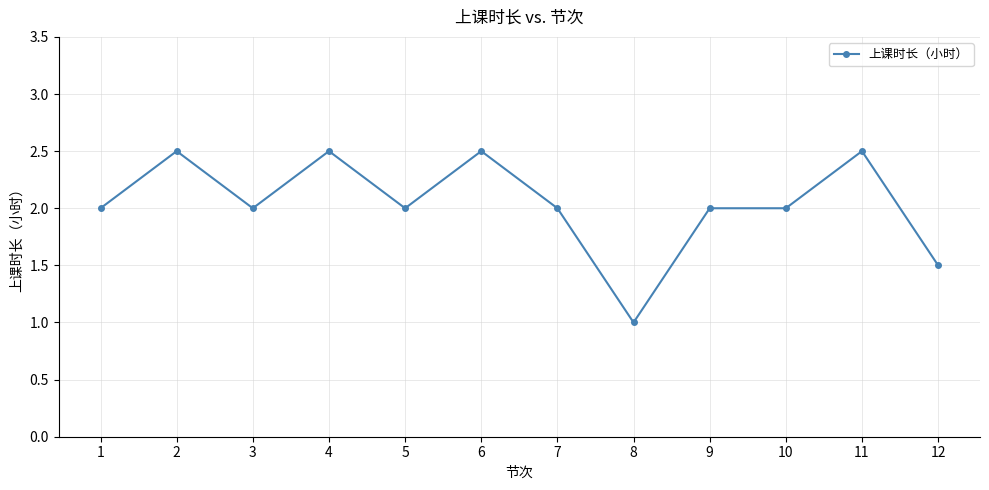

Reading right to left, list all the values displayed in this chart.

1.5	2.5	2.0	2.0	1.0	2.0	2.5	2.0	2.5	2.0	2.5	2.0